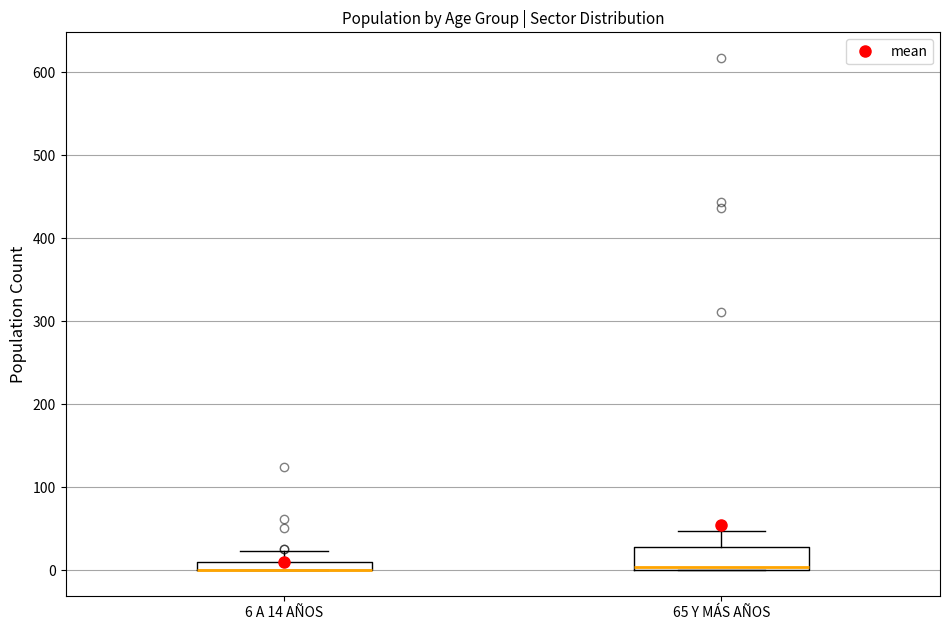

Where is the lower edge of the box for 6 A 14 AÑOS on the y-axis? The values are not printed on the chart, so give them approximately, as read against the axis.

0